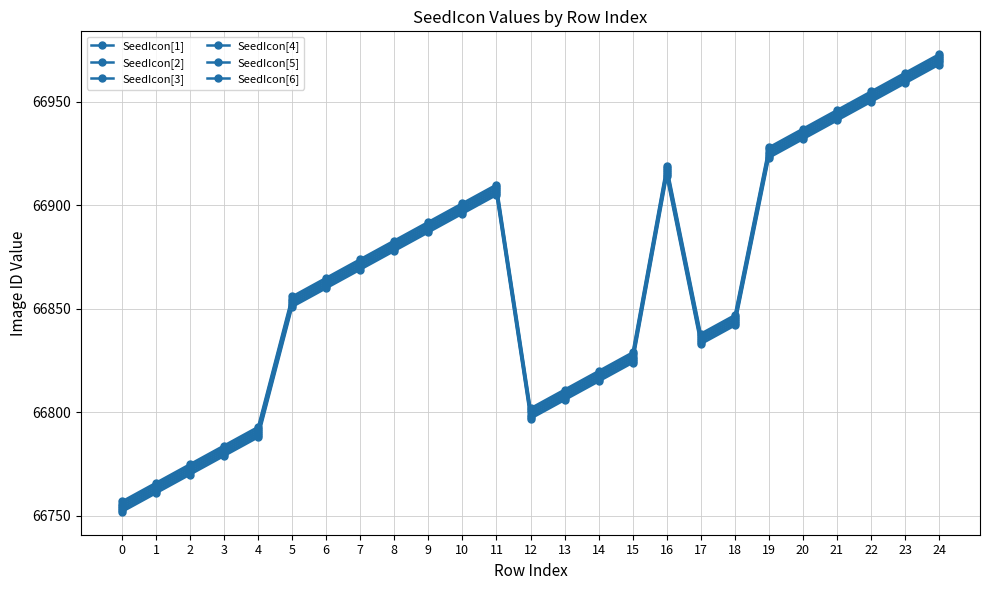

Reading left to right, transcribe all the data shown in this chart.

SeedIcon[1]: 66752	66761	66770	66779	66788	66851	66860	66869	66878	66887	66896	66905	66797	66806	66815	66824	66914	66833	66842	66923	66932	66941	66950	66959	66968
SeedIcon[2]: 66753	66762	66771	66780	66789	66852	66861	66870	66879	66888	66897	66906	66798	66807	66816	66825	66915	66834	66843	66924	66933	66942	66951	66960	66969
SeedIcon[3]: 66754	66763	66772	66781	66790	66853	66862	66871	66880	66889	66898	66907	66799	66808	66817	66826	66916	66835	66844	66925	66934	66943	66952	66961	66970
SeedIcon[4]: 66755	66764	66773	66782	66791	66854	66863	66872	66881	66890	66899	66908	66800	66809	66818	66827	66917	66836	66845	66926	66935	66944	66953	66962	66971
SeedIcon[5]: 66756	66765	66774	66783	66792	66855	66864	66873	66882	66891	66900	66909	66801	66810	66819	66828	66918	66837	66846	66927	66936	66945	66954	66963	66972
SeedIcon[6]: 66757	66766	66775	66784	66793	66856	66865	66874	66883	66892	66901	66910	66802	66811	66820	66829	66919	66838	66847	66928	66937	66946	66955	66964	66973